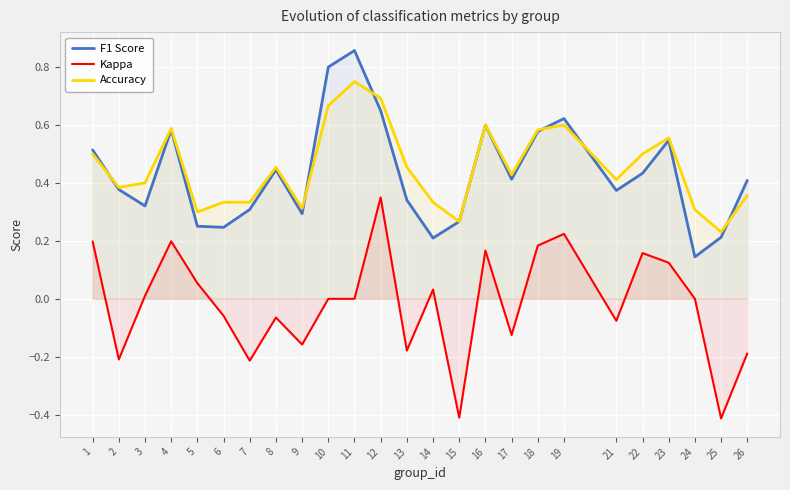

Which has a higher value, 19 or 4?

19